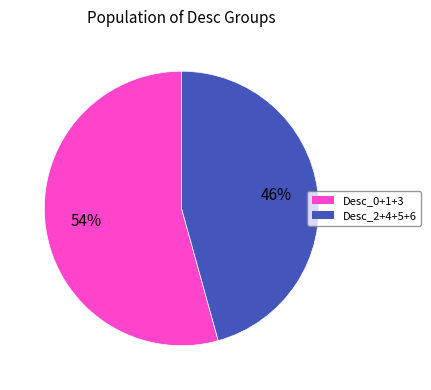

Which slice represents more than half of the pie?

Desc_0+1+3